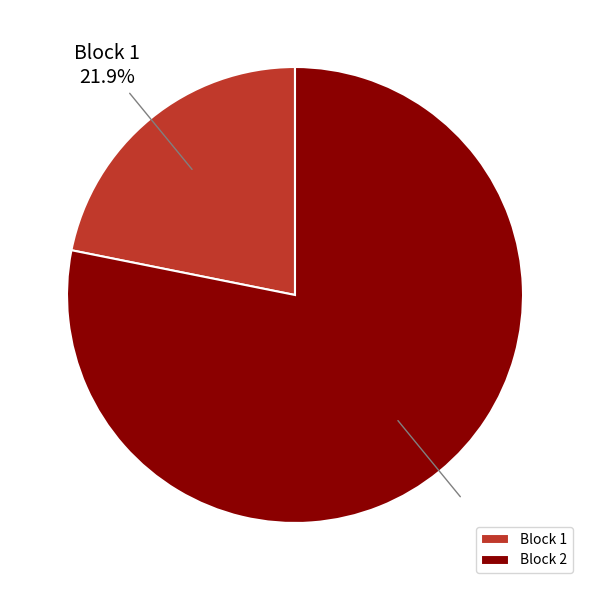

What is the majority slice?

Block 2